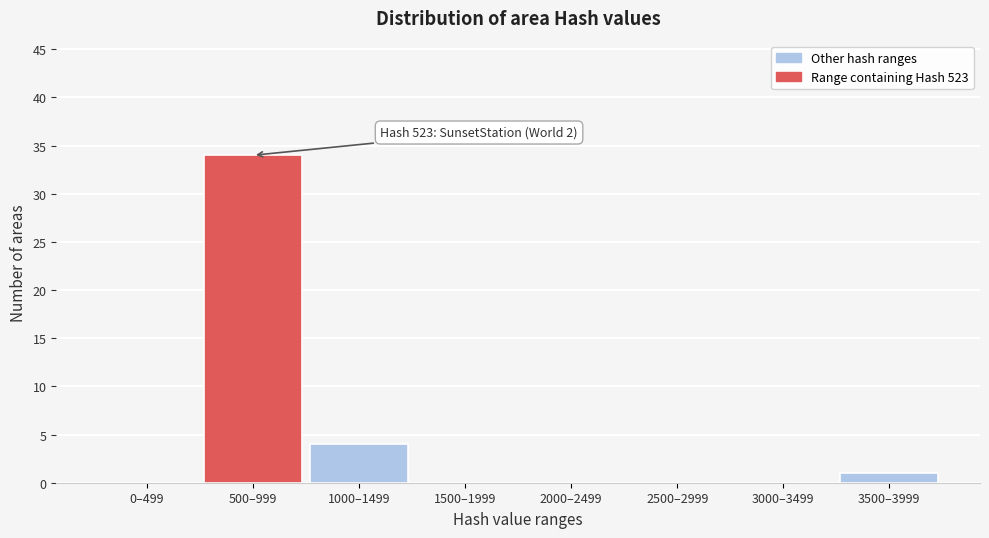

Reading left to right, what are all the values shown in this chart?

0–499=0	500–999=34	1000–1499=4	1500–1999=0	2000–2499=0	2500–2999=0	3000–3499=0	3500–3999=1